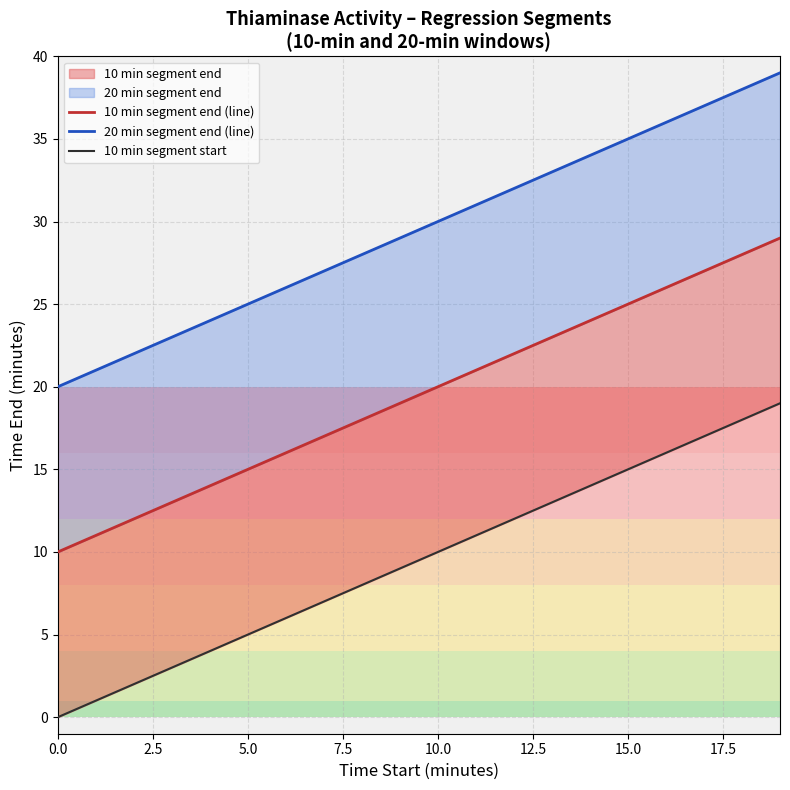

Where is 10 min segment end nearest to the value 19?

9